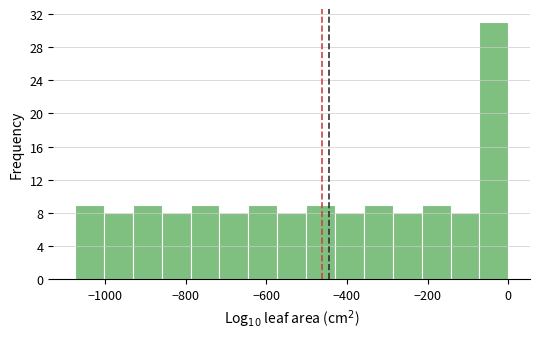

Read against the x-axis, roughly where is the centre of the tallest bar?

-40